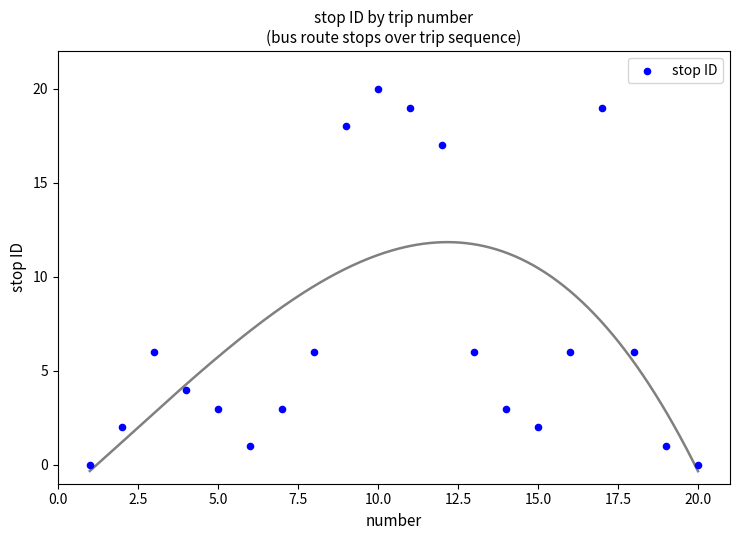

What is the range of Y values (max minus min)?

20